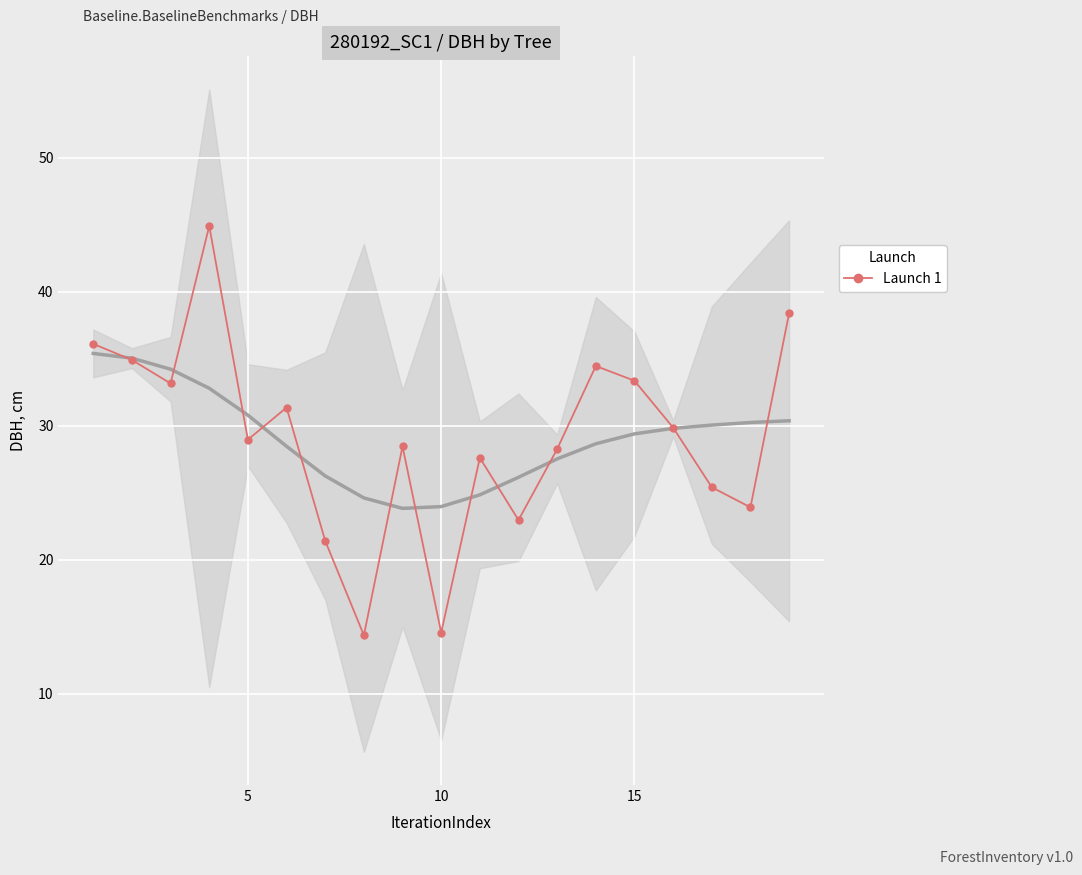

Is it true that Launch 1 equals 14.6 at 10?

True